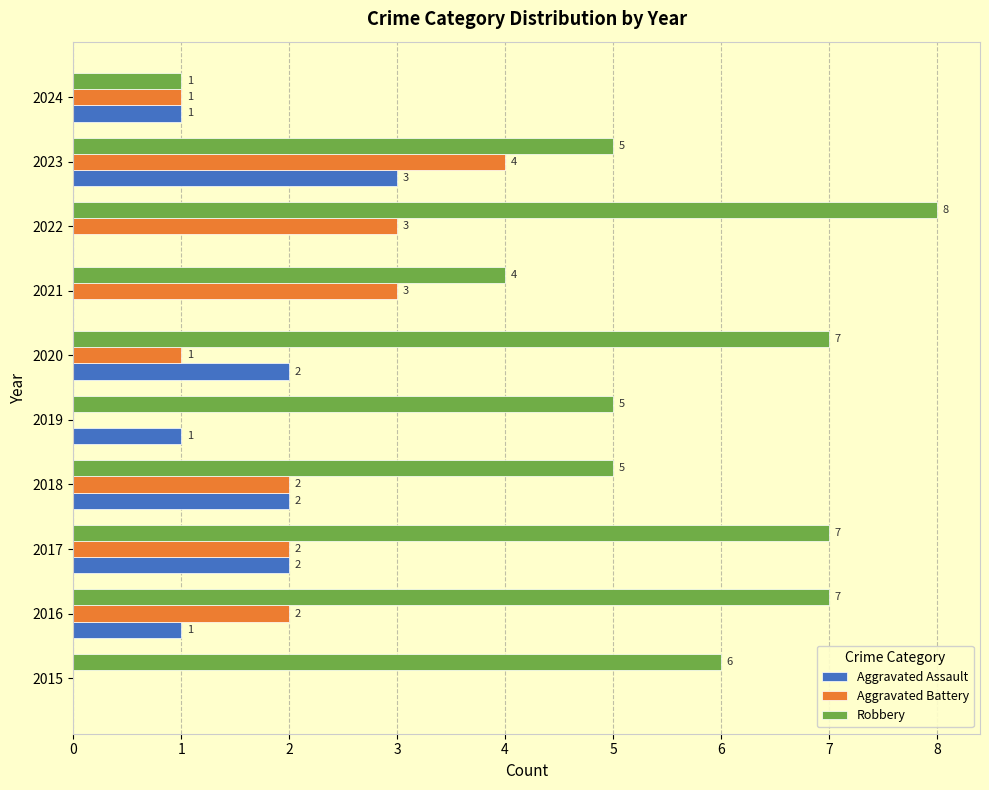

True or false: Aggravated Assault has a value of -2 at 2022.

False